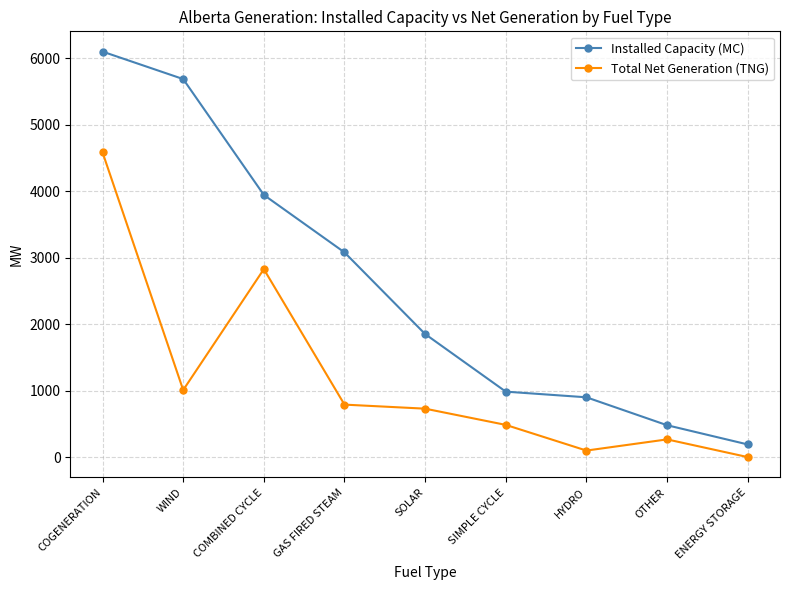

Reading left to right, list all the values displayed in this chart.

Installed Capacity (MC): COGENERATION=6097	WIND=5684	COMBINED CYCLE=3942	GAS FIRED STEAM=3078	SOLAR=1850	SIMPLE CYCLE=984	HYDRO=899	OTHER=479	ENERGY STORAGE=190
Total Net Generation (TNG): COGENERATION=4582	WIND=1008	COMBINED CYCLE=2826	GAS FIRED STEAM=789	SOLAR=728	SIMPLE CYCLE=484	HYDRO=98	OTHER=266	ENERGY STORAGE=0